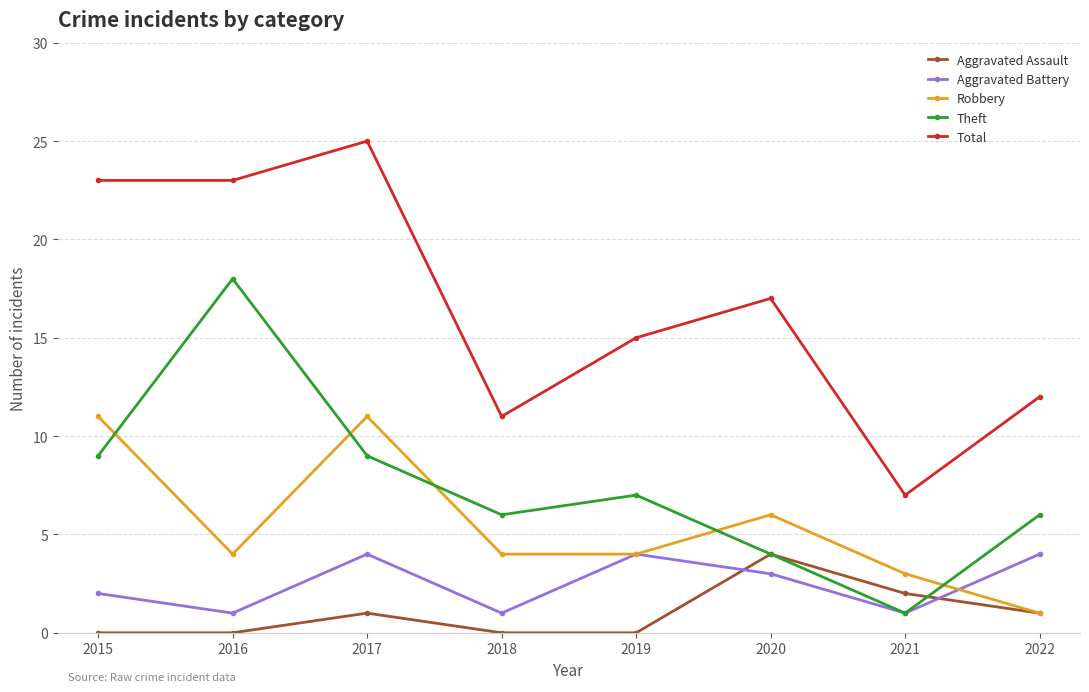

What is the approximate value of Robbery at 2021?

3